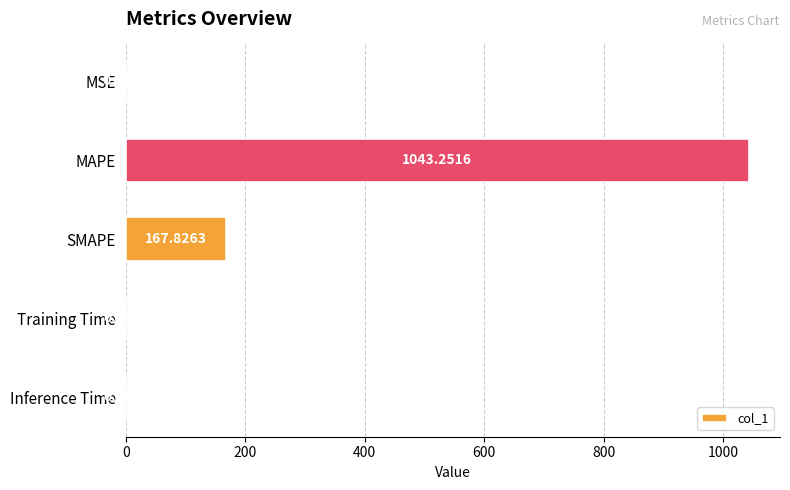

What is the sum of all values?

1211.3